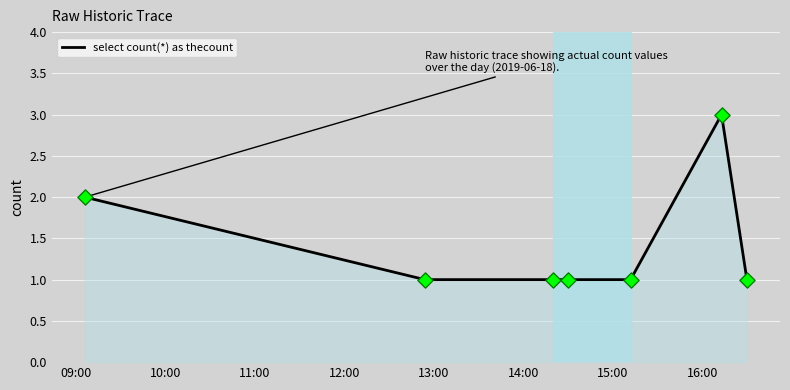

What is the greatest value displayed?

3